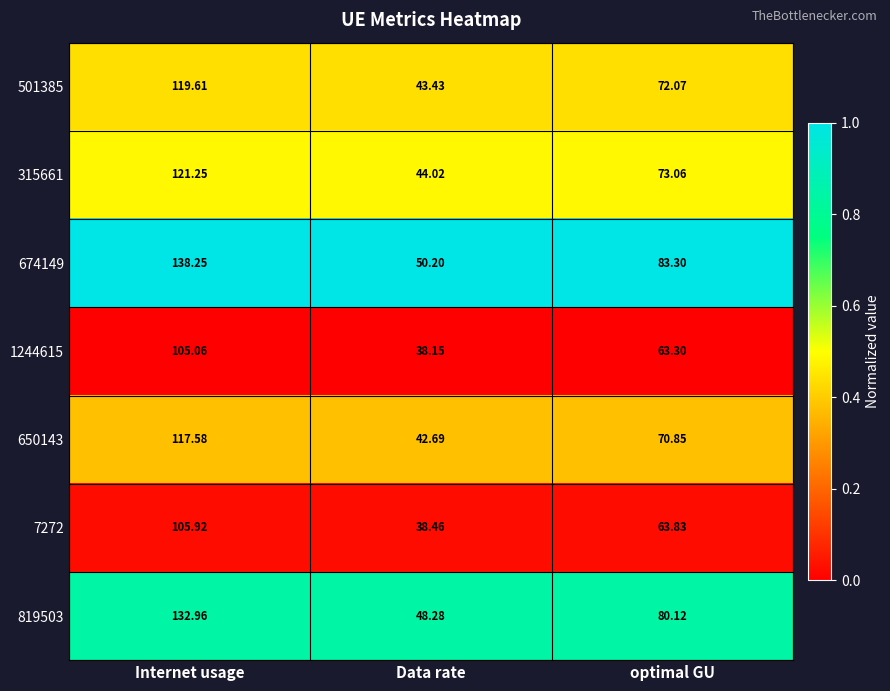

Is the value of 819503 at Internet usage greater than the value of 674149 at optimal GU?

Yes